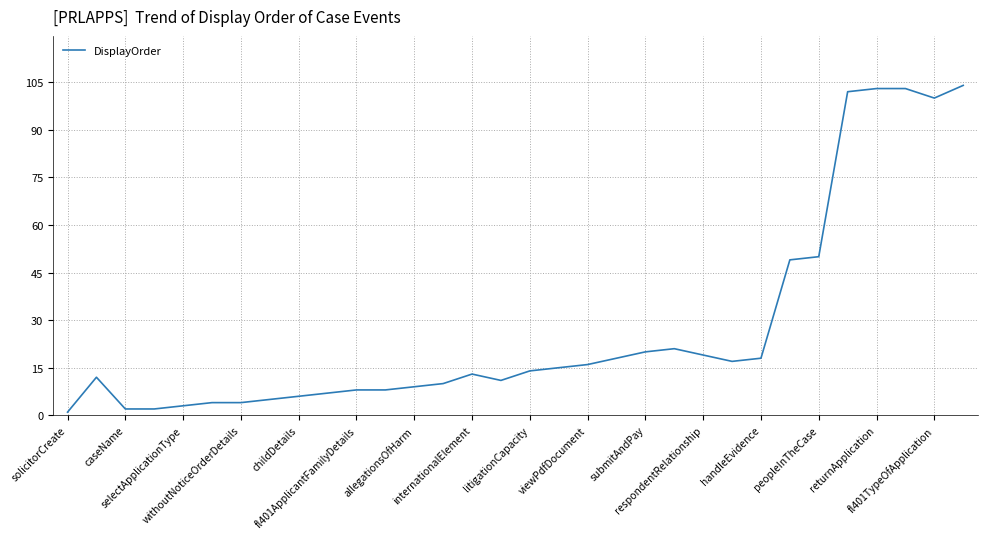

Is this an area chart (filled region under the line)?

No